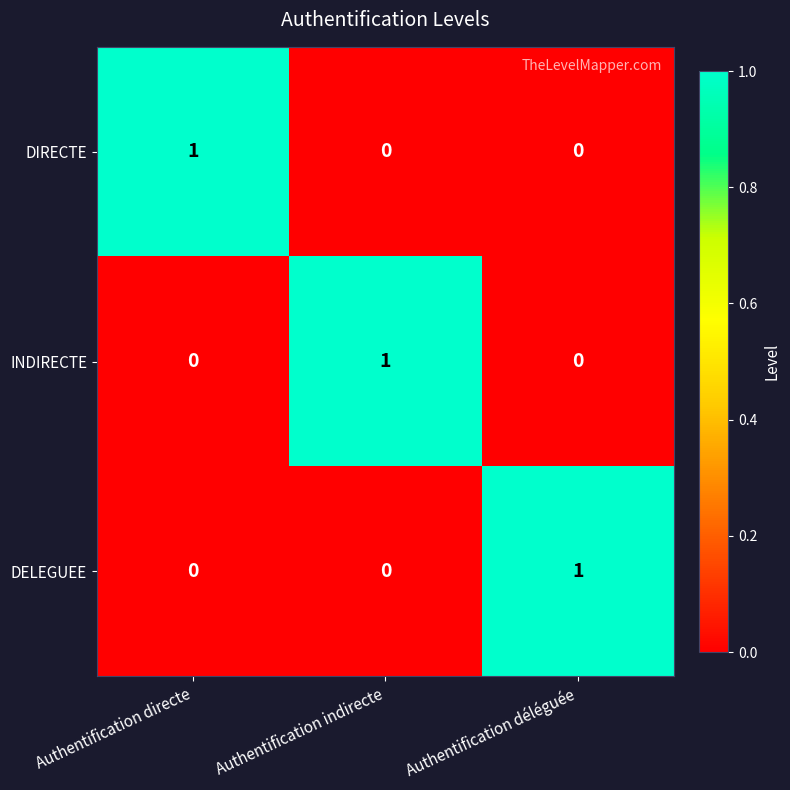

Is the value of INDIRECTE at Authentification indirecte greater than the value of DIRECTE at Authentification déléguée?

Yes